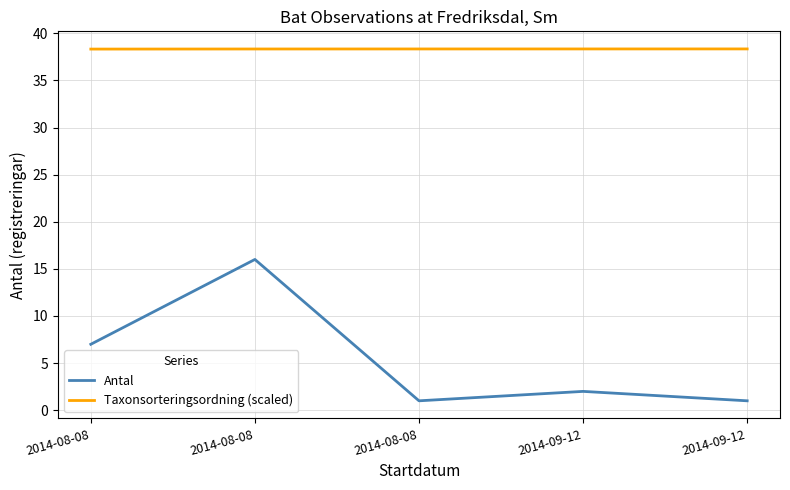

True or false: Antal and Taxonsorteringsordning (scaled) intersect in this chart.

False